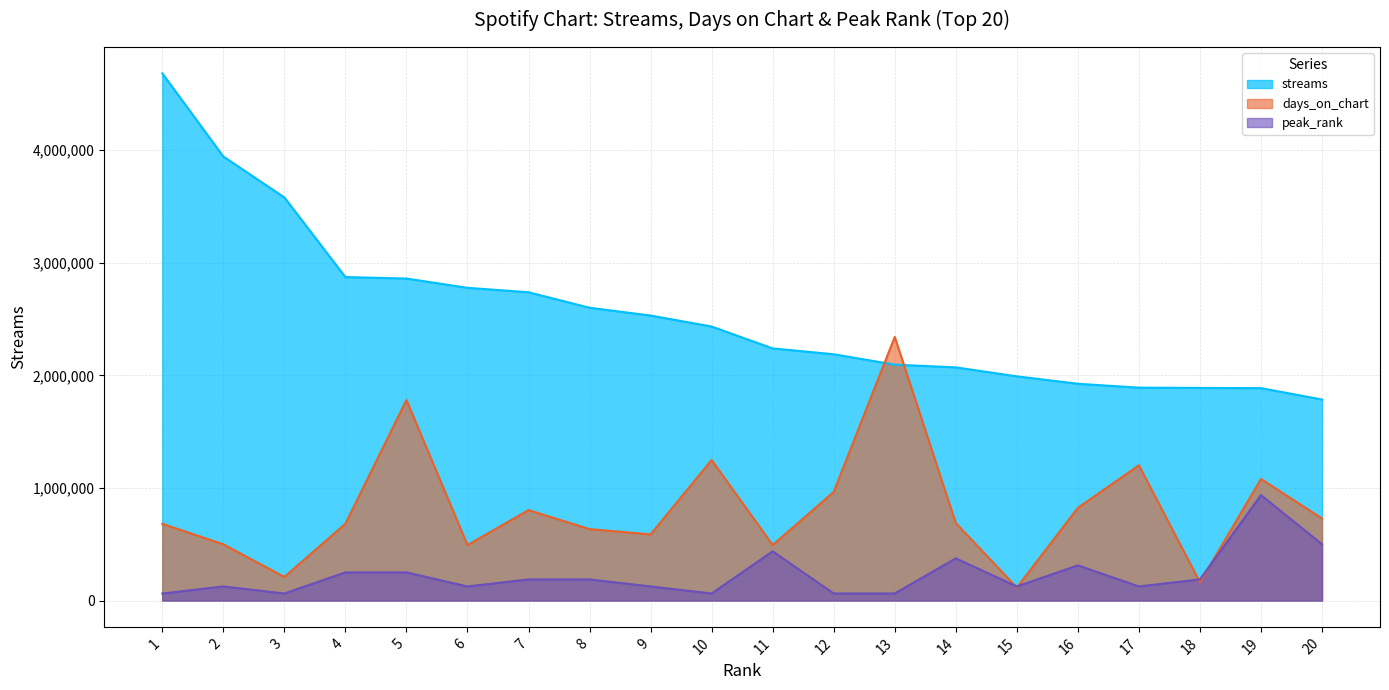

True or false: peak_rank and streams intersect in this chart.

False